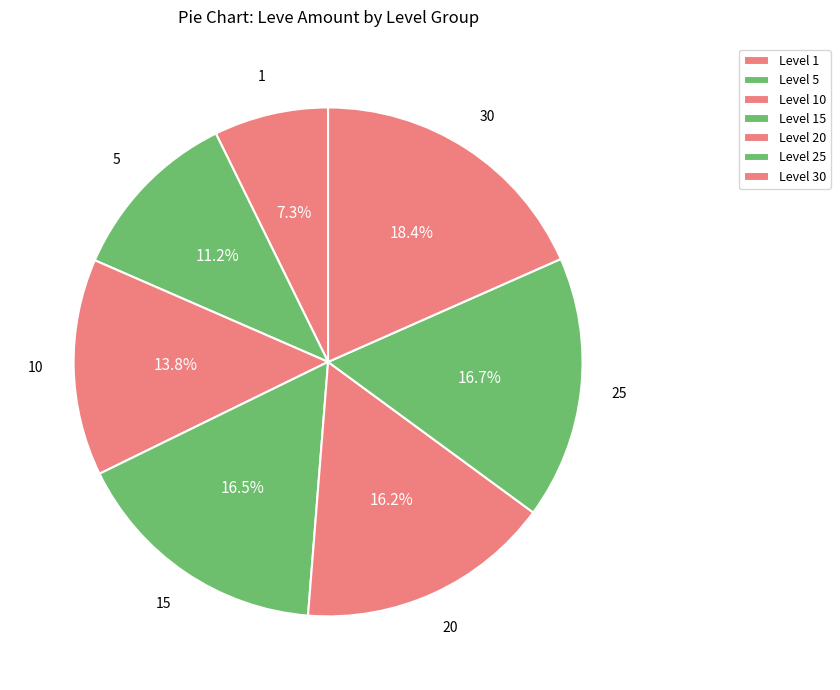

Count the number of slices in the pie.

7